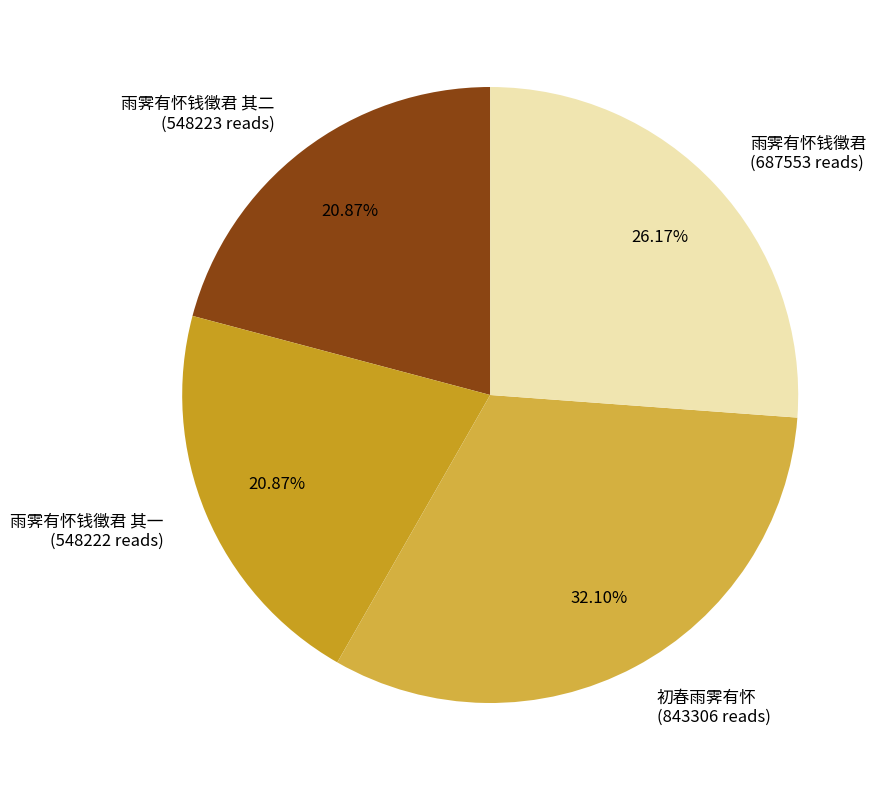

How many slices are in this pie chart?

4